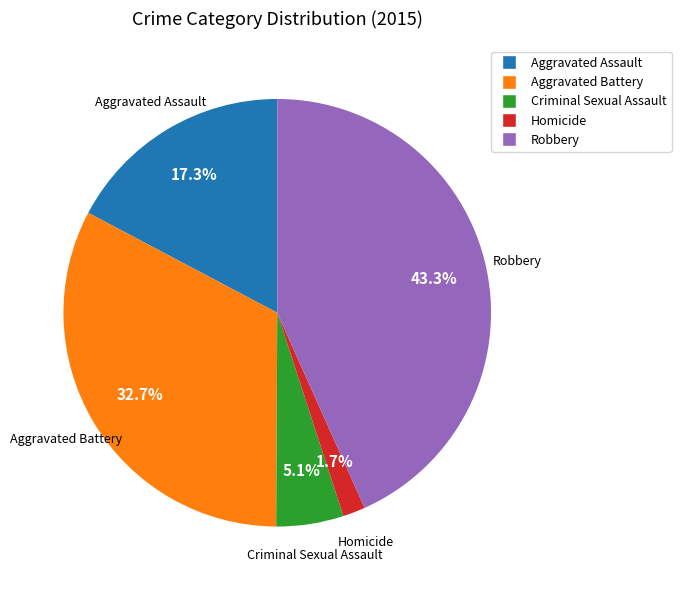

What percentage is the Aggravated Battery slice, to the nearest percent?

33%